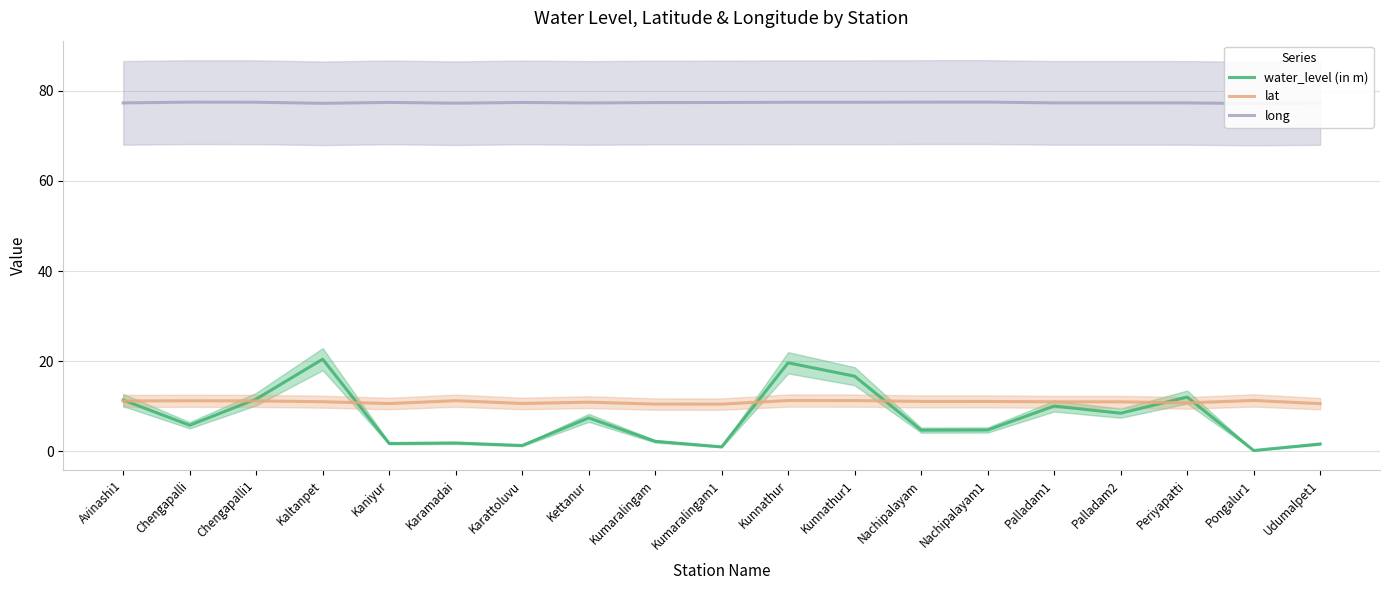

Rank the series at Chengapalli1 from highest to lowest value.

long, water_level (in m), lat